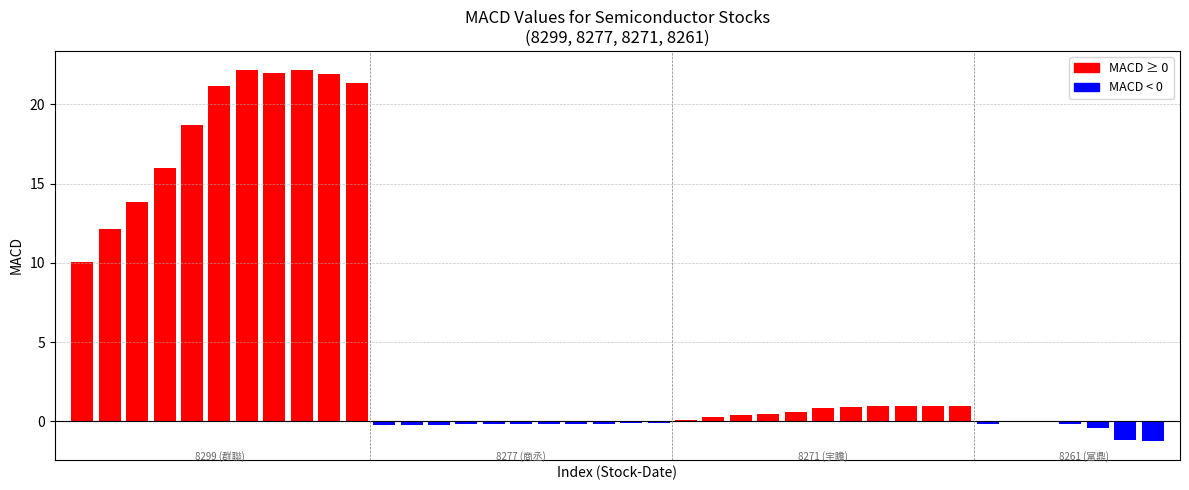

What is the sum of all values?

203.7